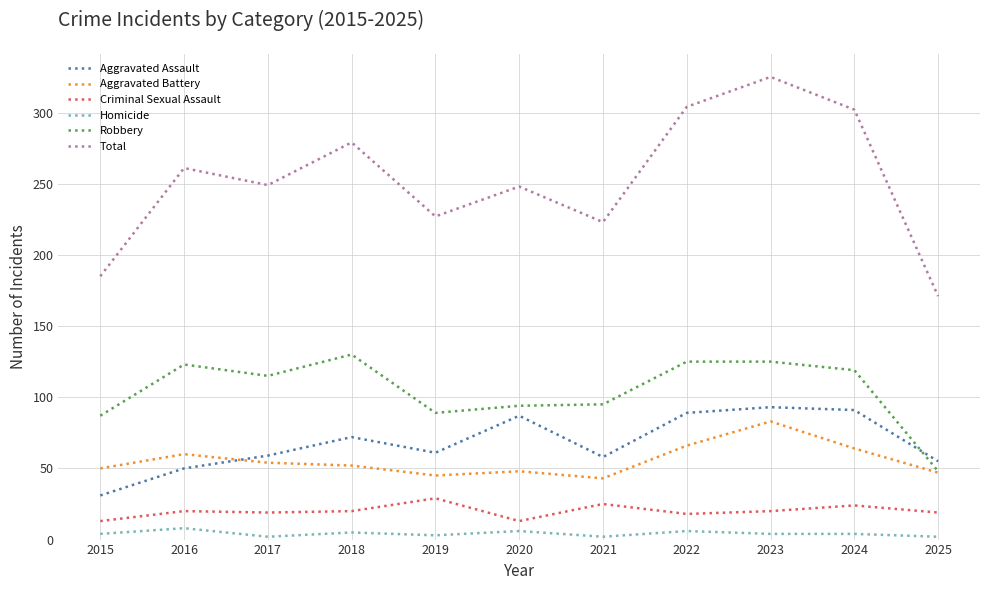

True or false: Aggravated Battery and Aggravated Assault cross at least once.

True